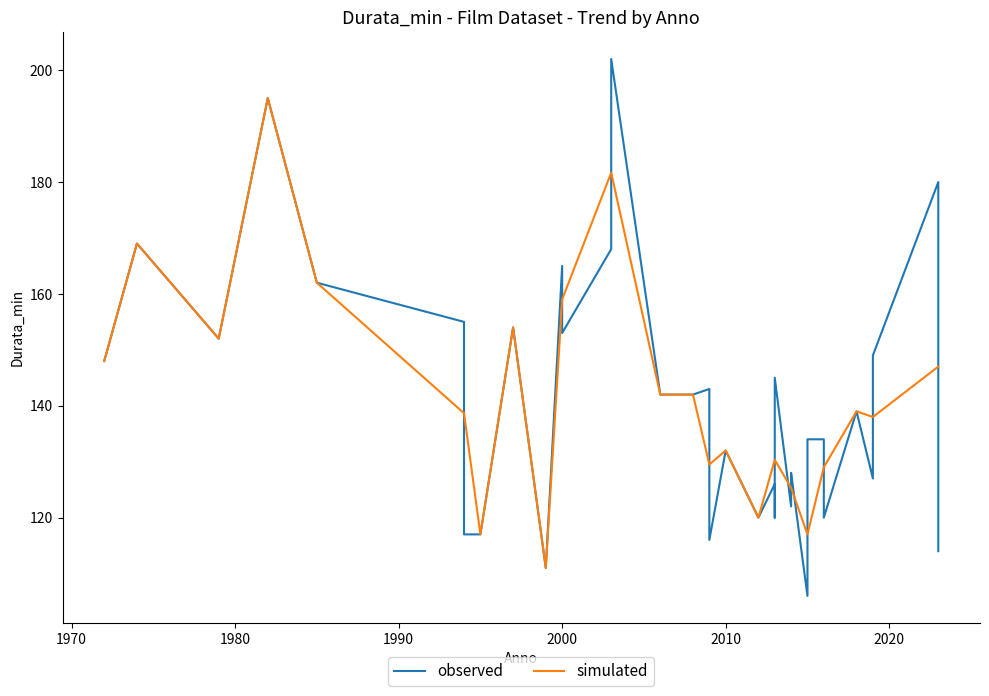

What is the smallest value displayed?

106